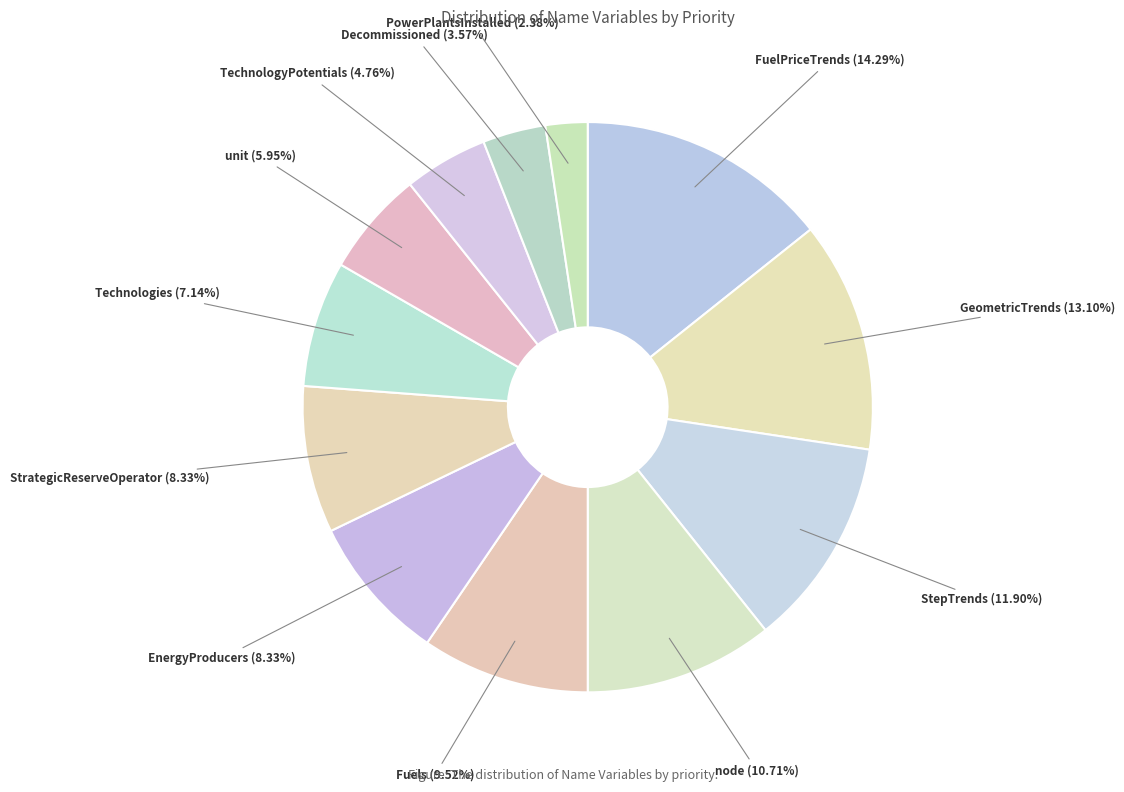

What percentage do EnergyProducers and Technologies together represent?

15.5%